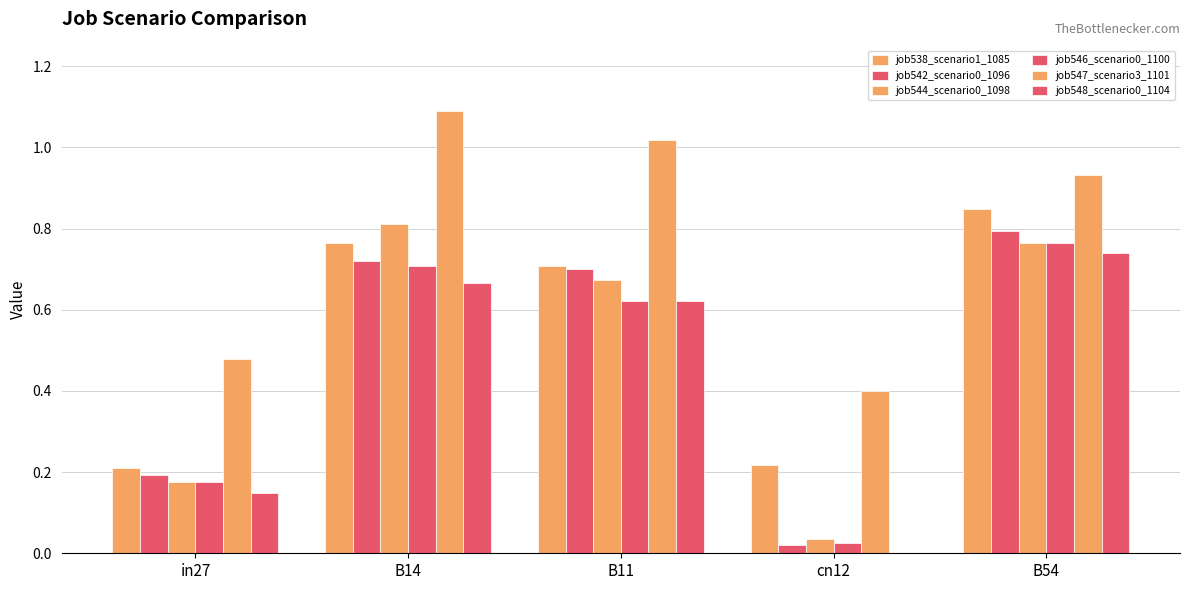

Which category has the highest value across all series?

B14